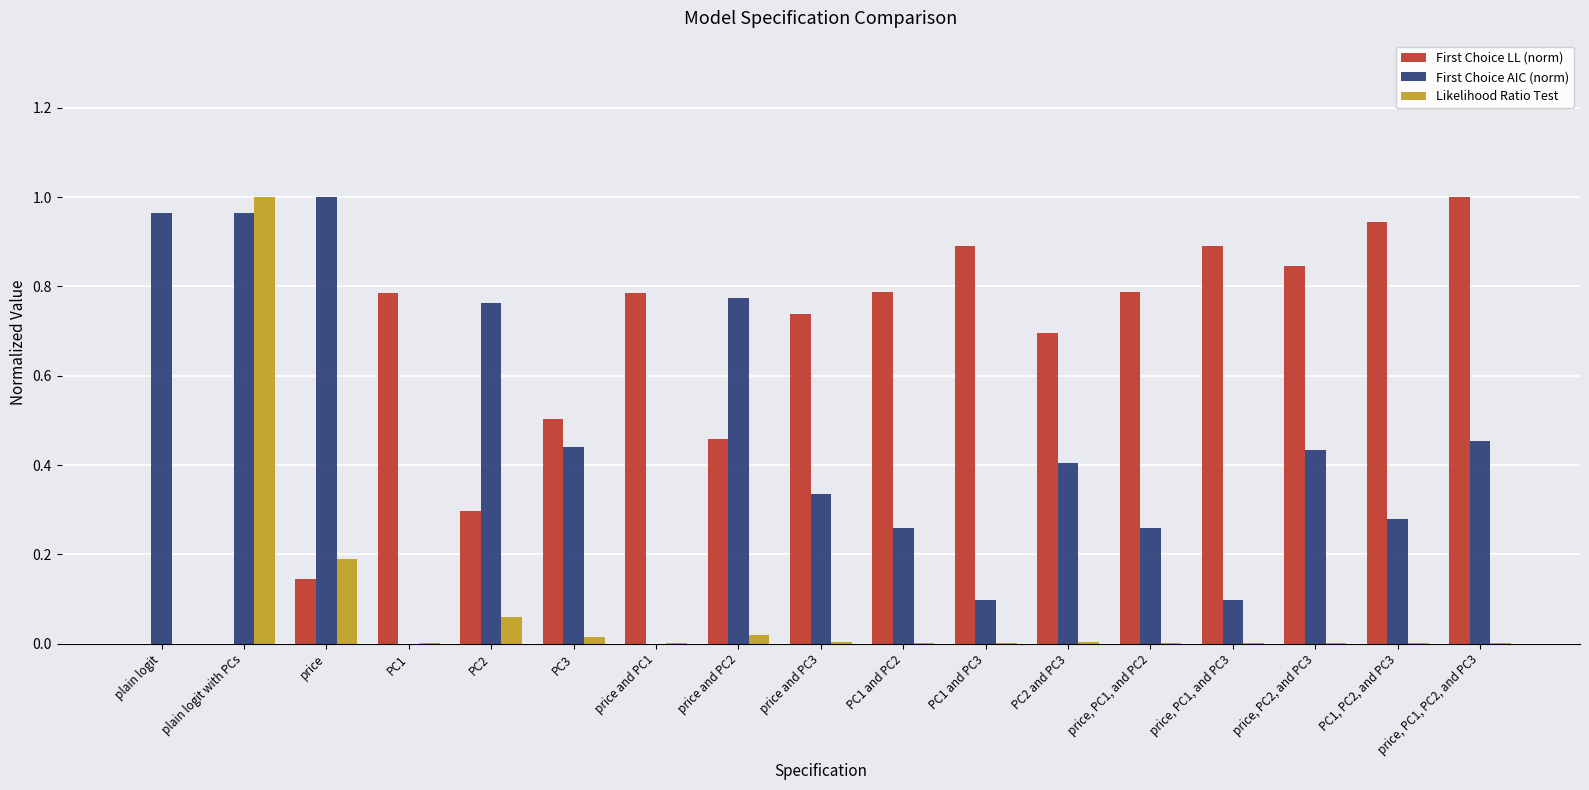

How many data points does each series have?

17